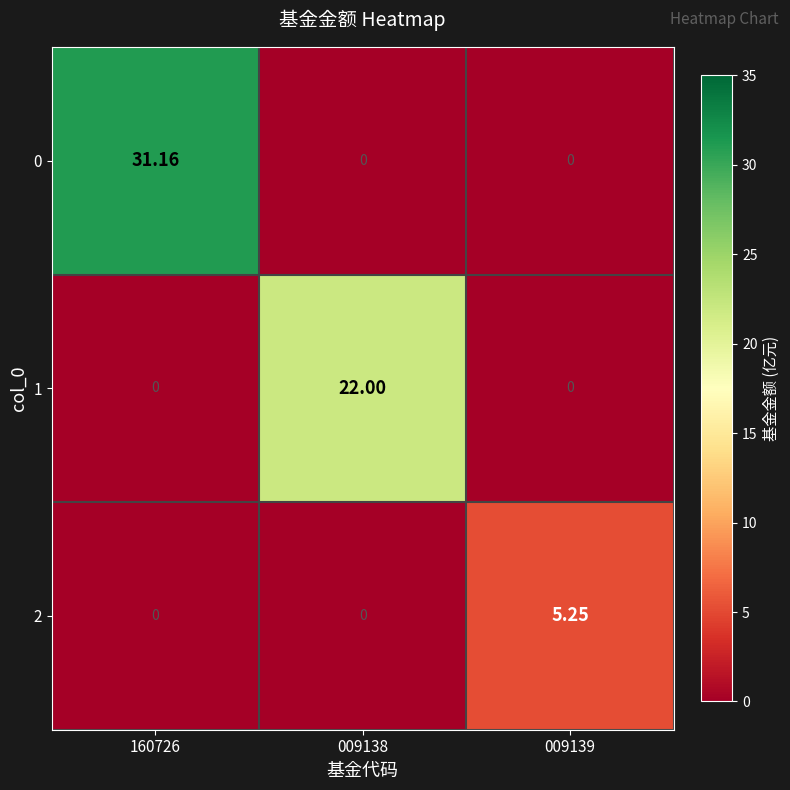

Which category has the highest value across all series?

160726